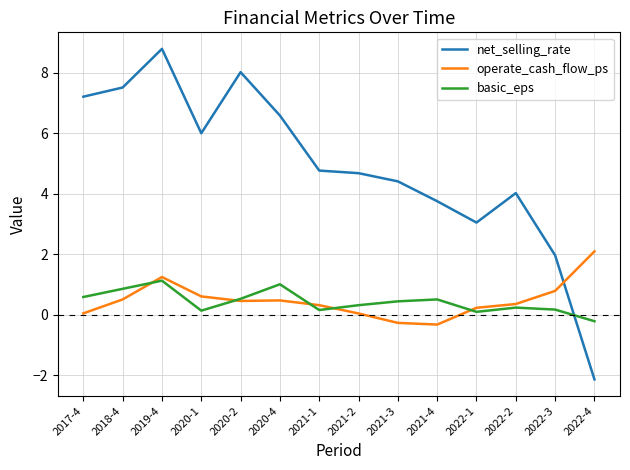

Does the chart have visible grid lines?

Yes